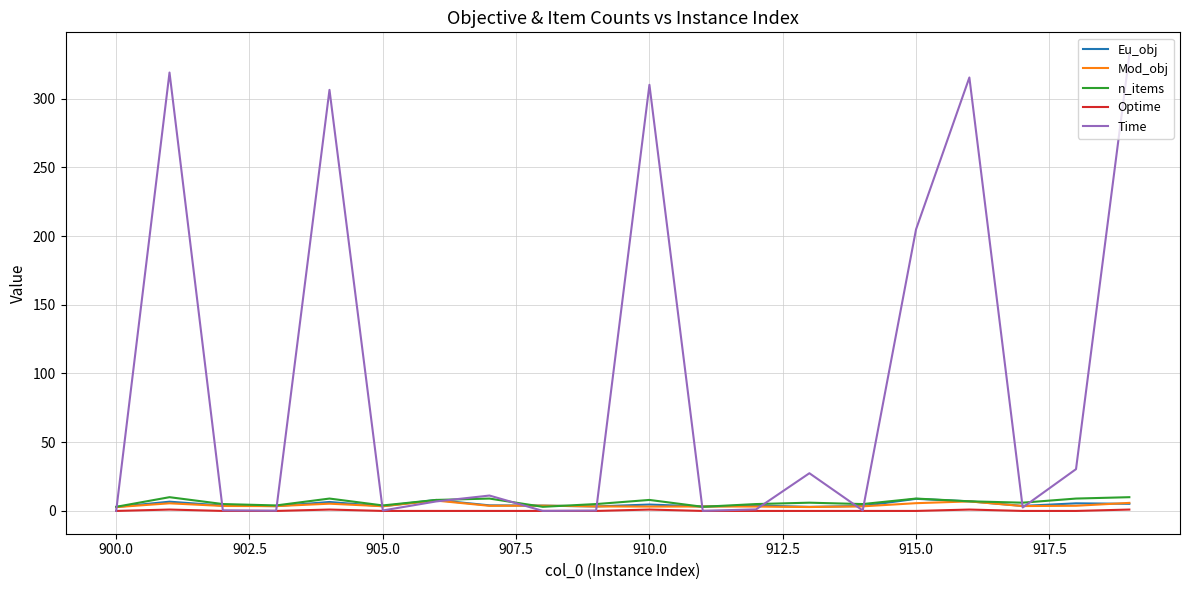

What is the highest value of the Eu_obj series?

8.8